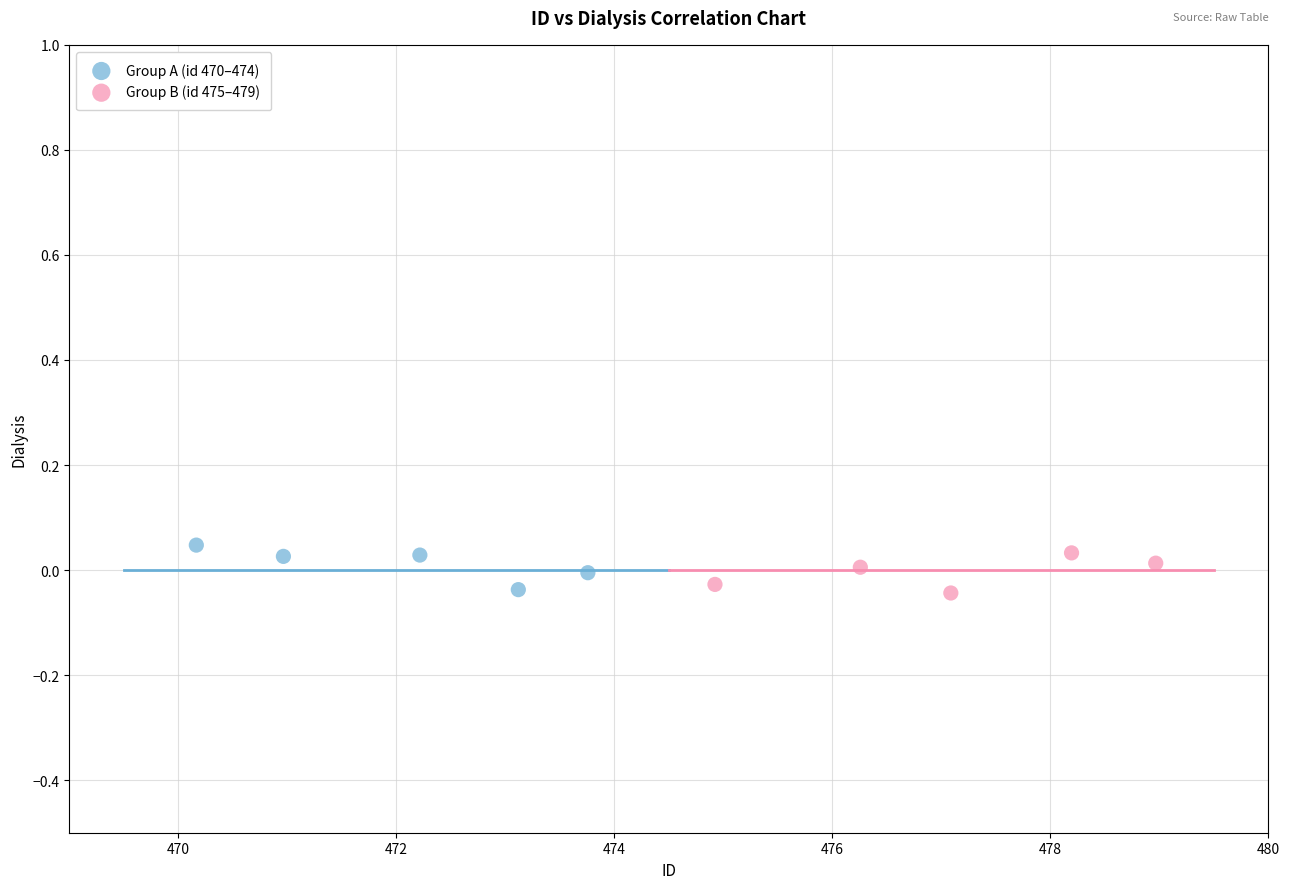

What are all the series names shown in the legend?

Group A (id 470–474), Group B (id 475–479)